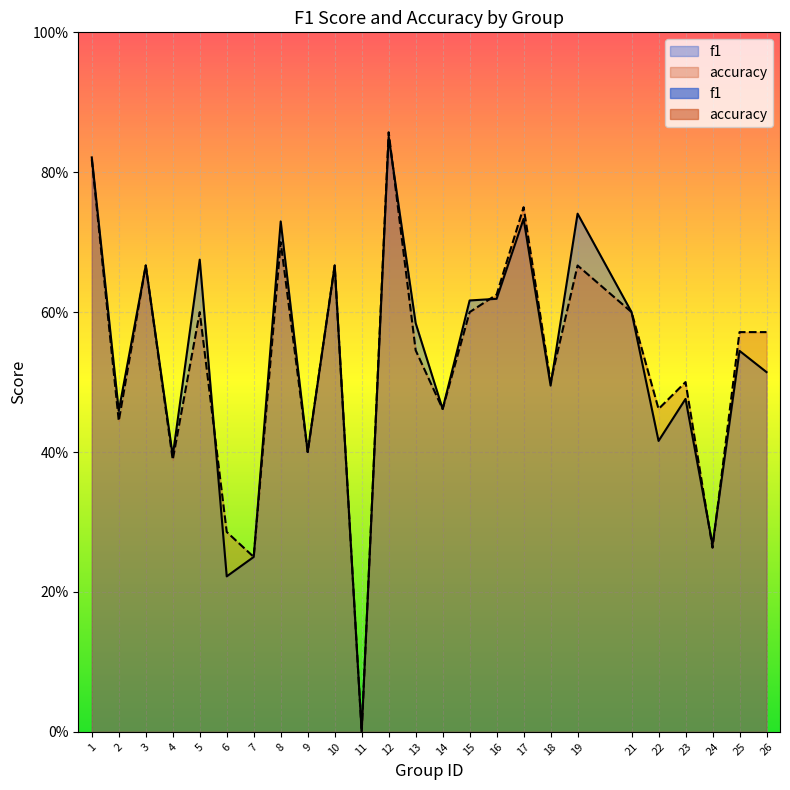

At how many categories does at least one series exceed 0?

24